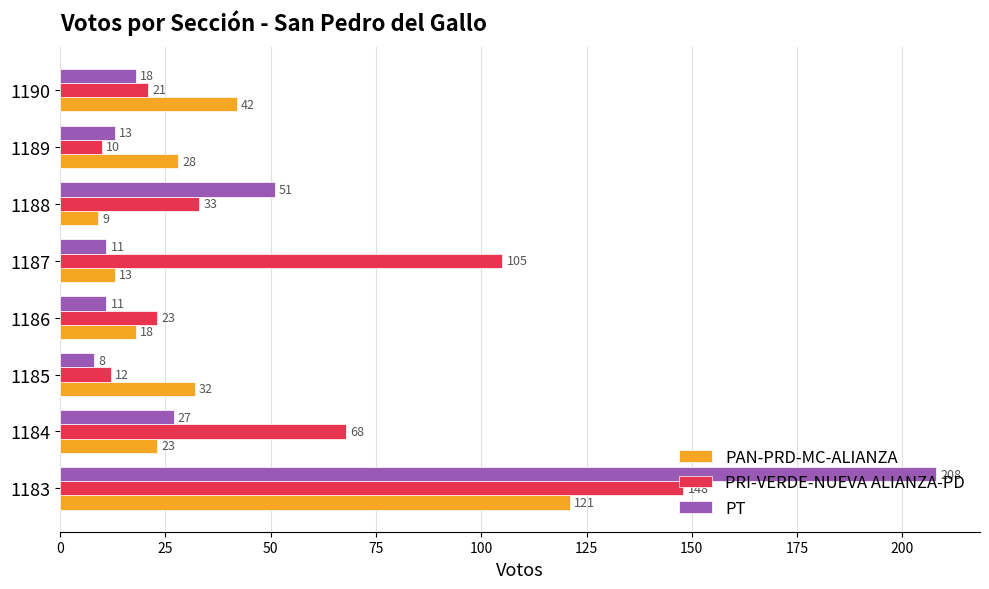

Where is PRI-VERDE-NUEVA ALIANZA-PD nearest to the value 79?

1184